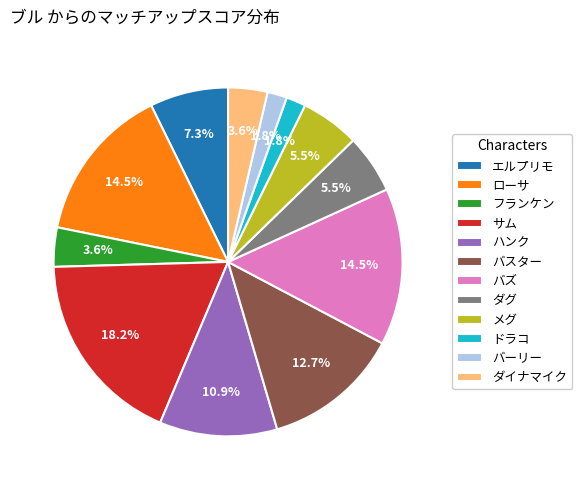

Combined, what portion of the pie is メグ and バズ?

20.0%